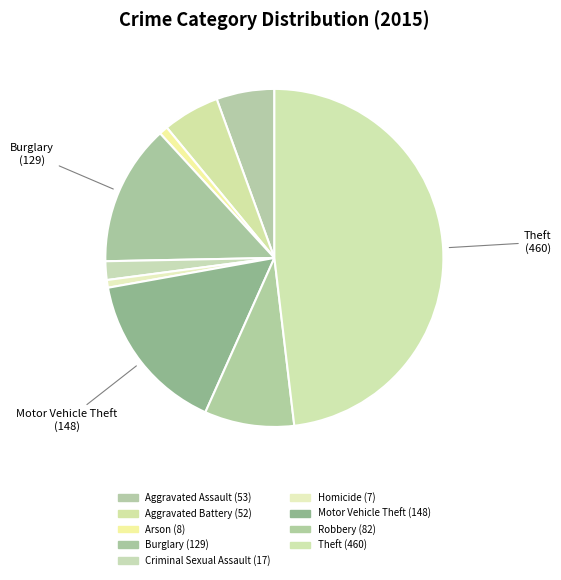

To the nearest percent, what is the combined percentage of Burglary and Motor Vehicle Theft?

29%